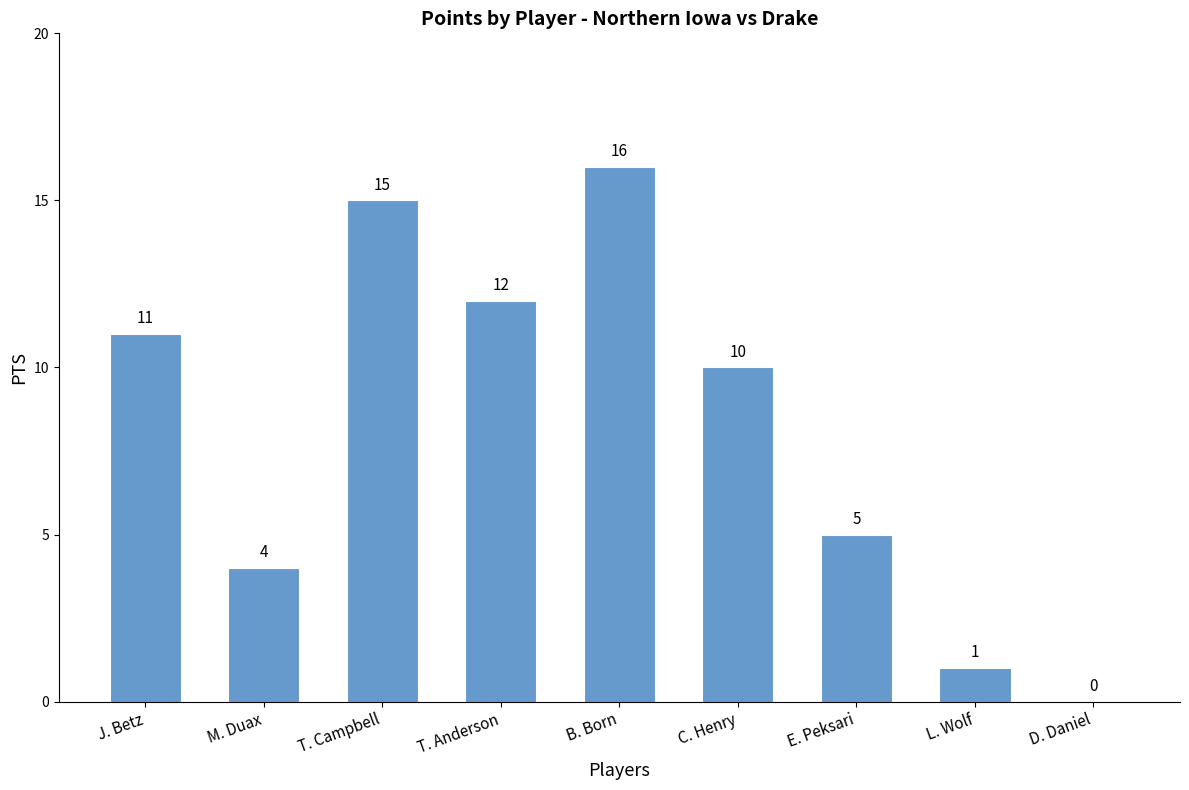

Between C. Henry and L. Wolf, which is larger?

C. Henry